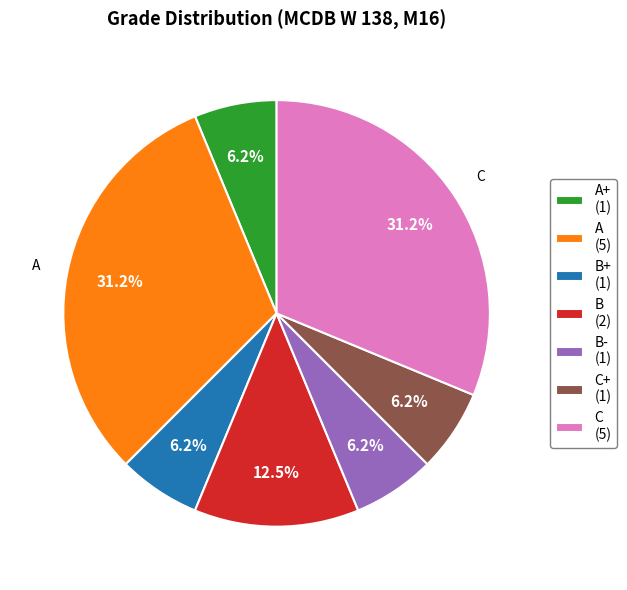

How many segments does this pie chart have?

7